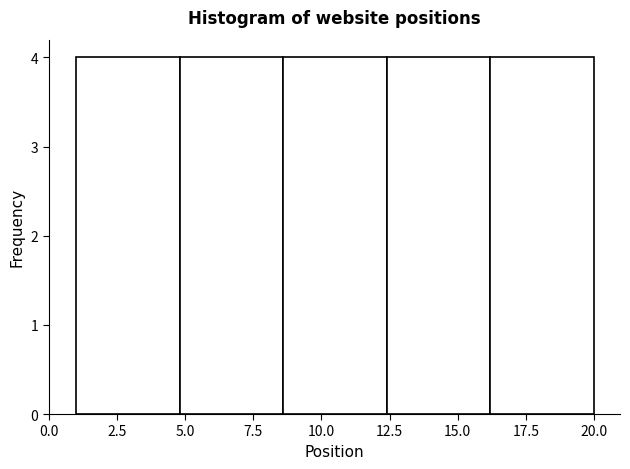

How tall is the bar that spans 1.0 to 4.8 on the x-axis? Neither the bar edges nor the heights are printed on the chart, so give them approximately, as read against the axes.

4